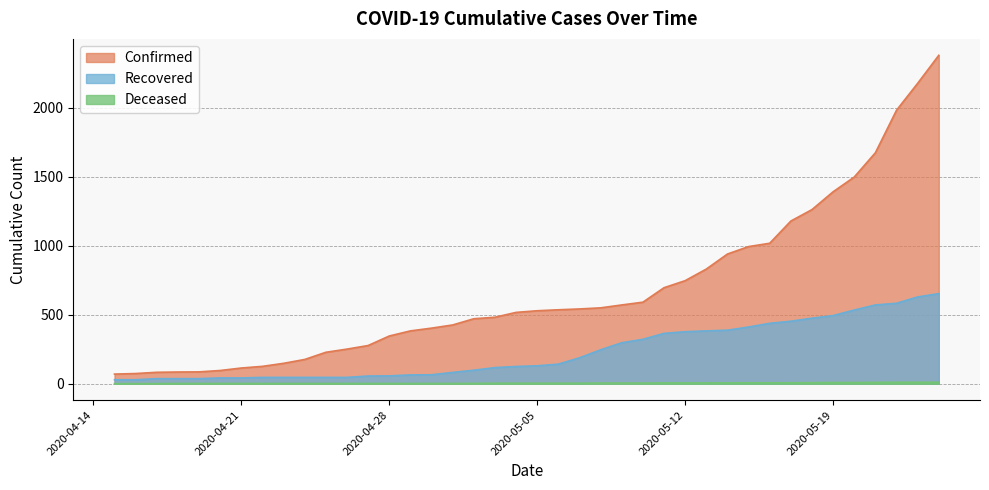

What is the value of the Recovered point at the 20th from the left?

125